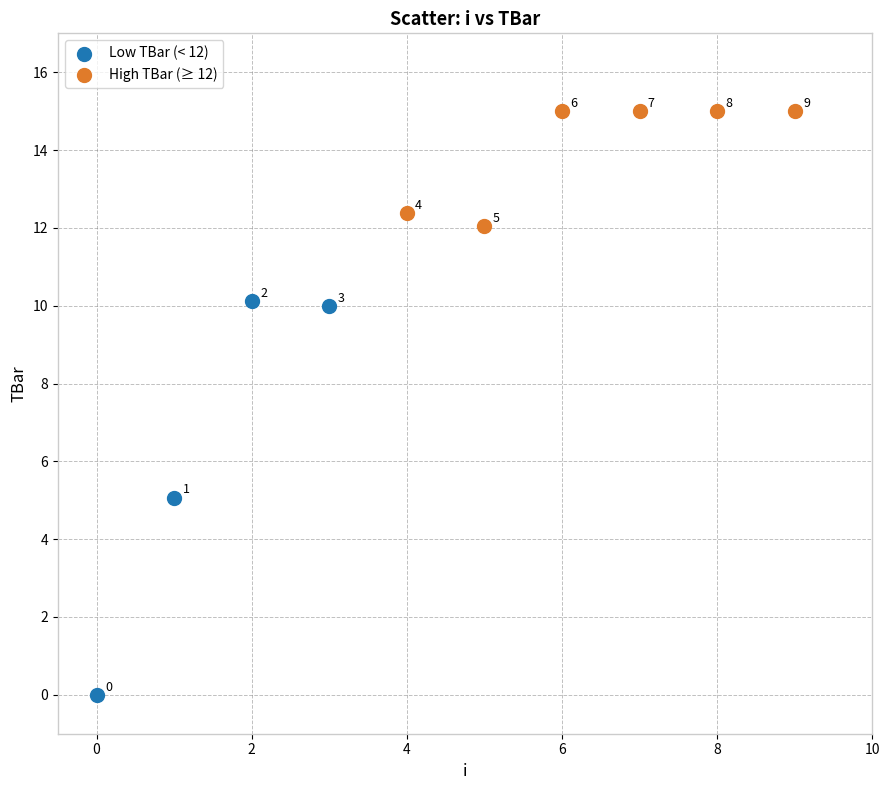

Which series contains the lowest Y value?

Low TBar (< 12)